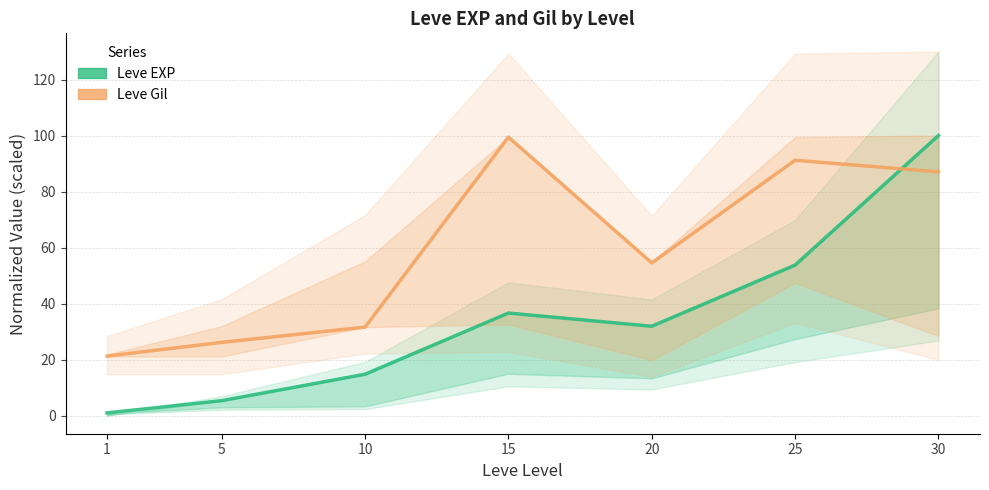

List the labels in order of Leve EXP value, smallest first.

1, 5, 10, 20, 15, 25, 30